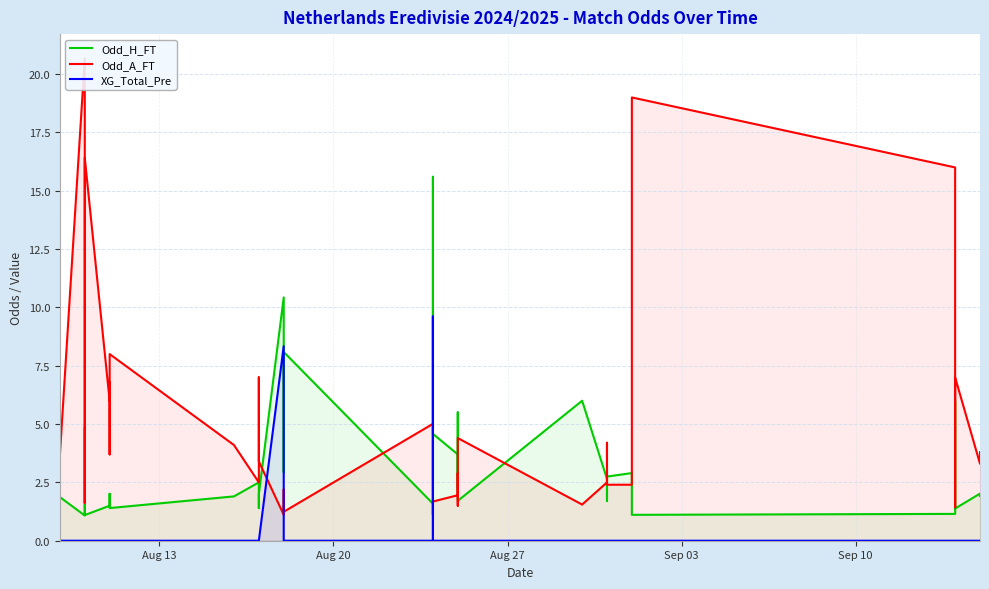

The Odd_H_FT series shows 1.3 at 27. True or false?

False